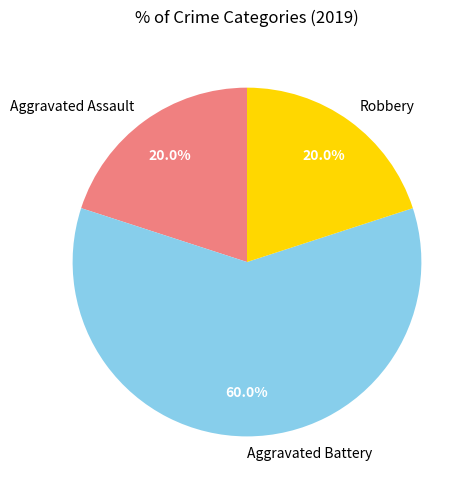

Is there any slice that represents more than half of the pie?

Yes